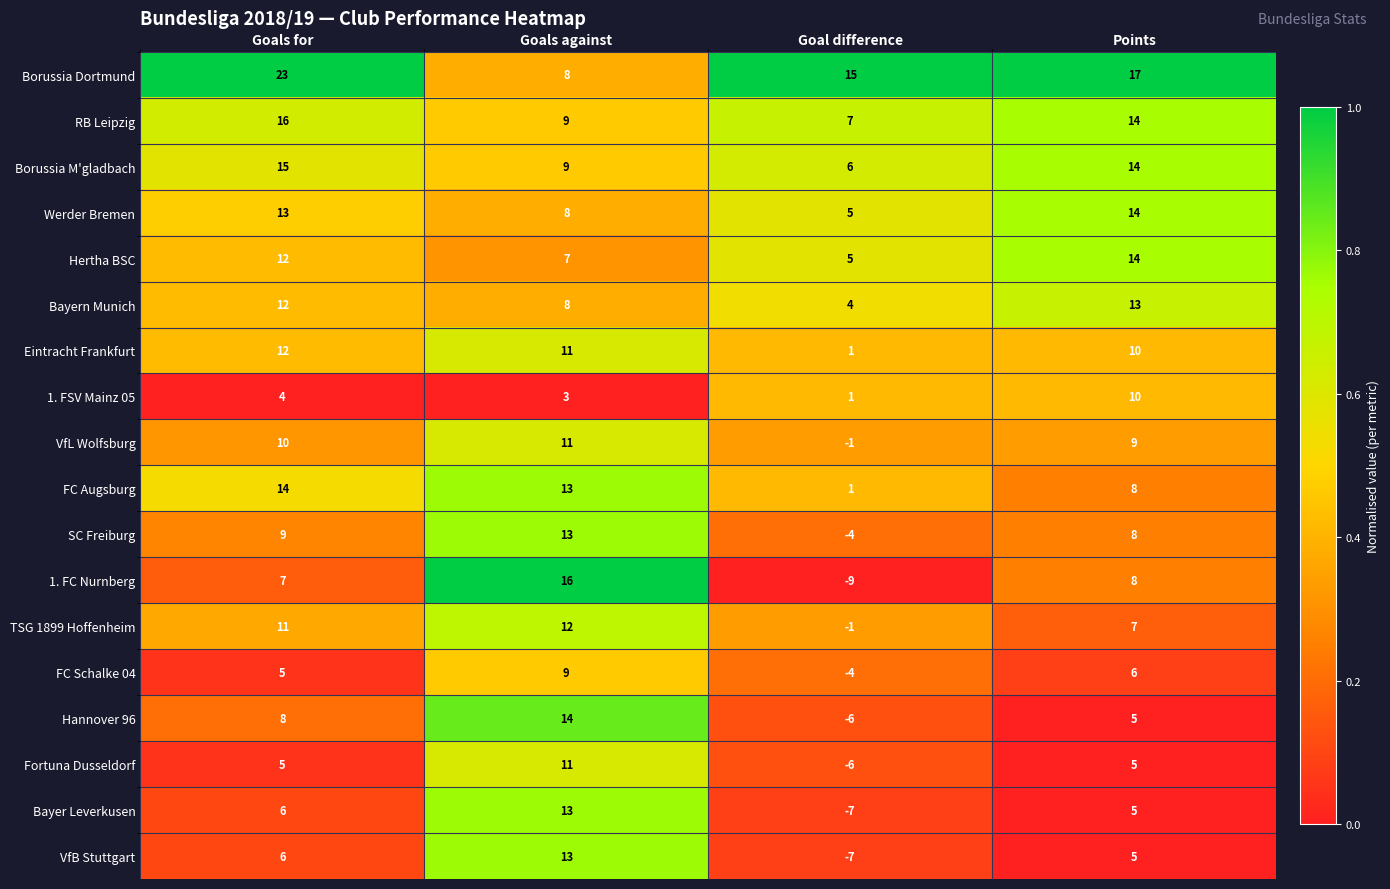

The value of 1. FC Nurnberg at Goals against is 16. True or false?

True